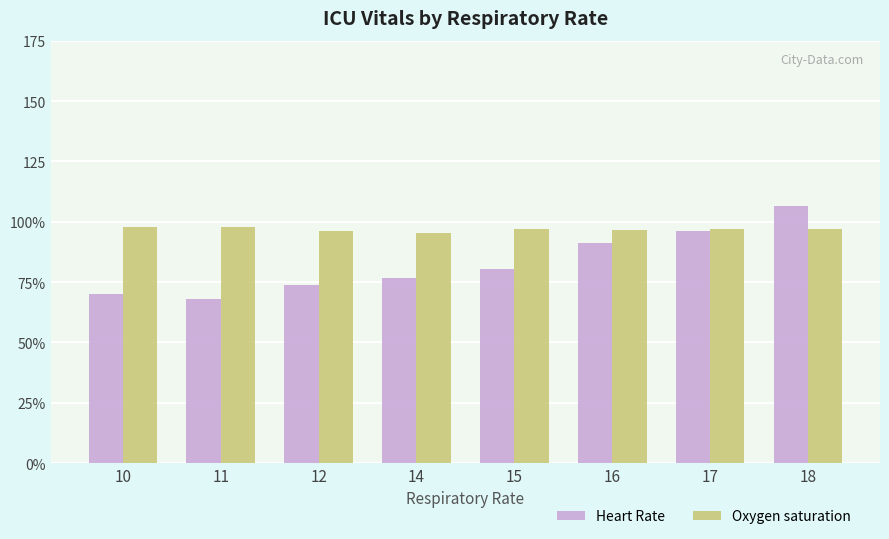

What is the value of the Oxygen saturation bar at the 8th from the left?

97.0